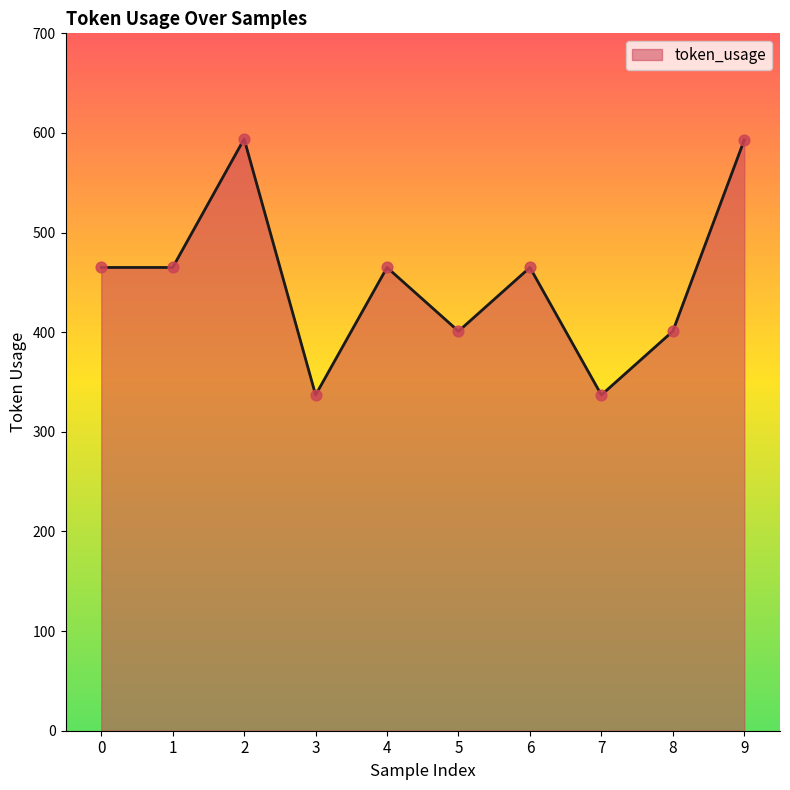

What is the change in value from 4 to 5?

-64